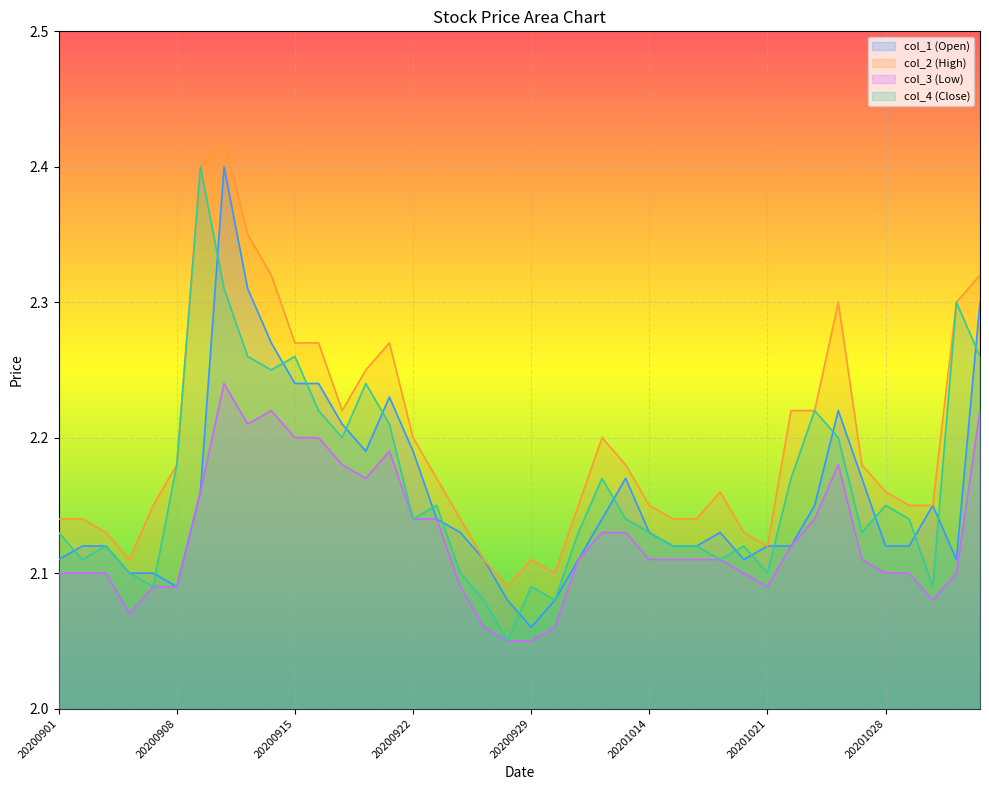

What is the total value across all series at 20200914?

9.1